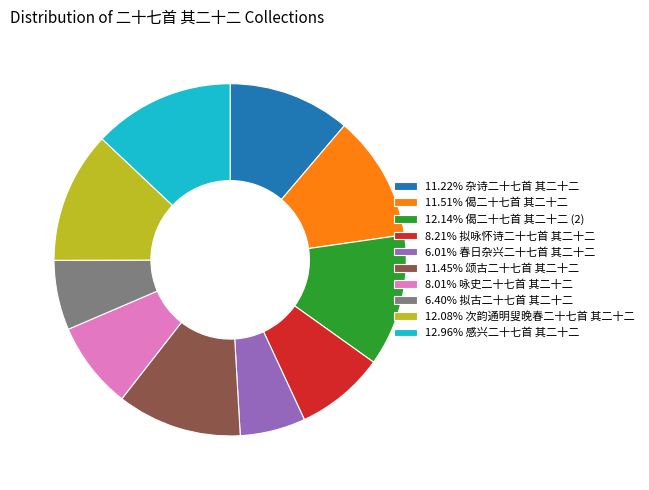

Is there any slice that represents more than half of the pie?

No